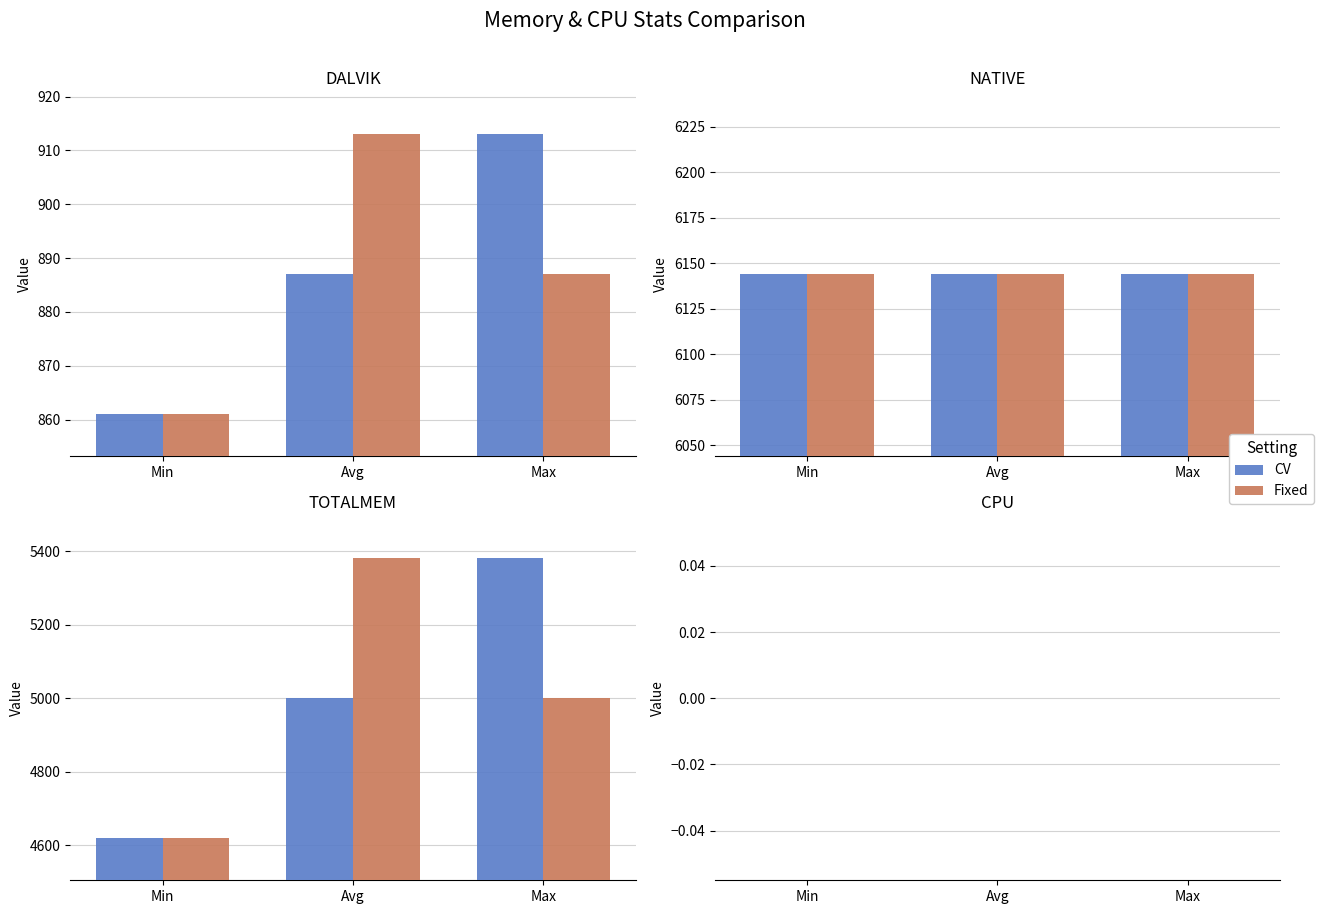

List the labels in order of DALVIK value, smallest first.

Min, Avg, Max